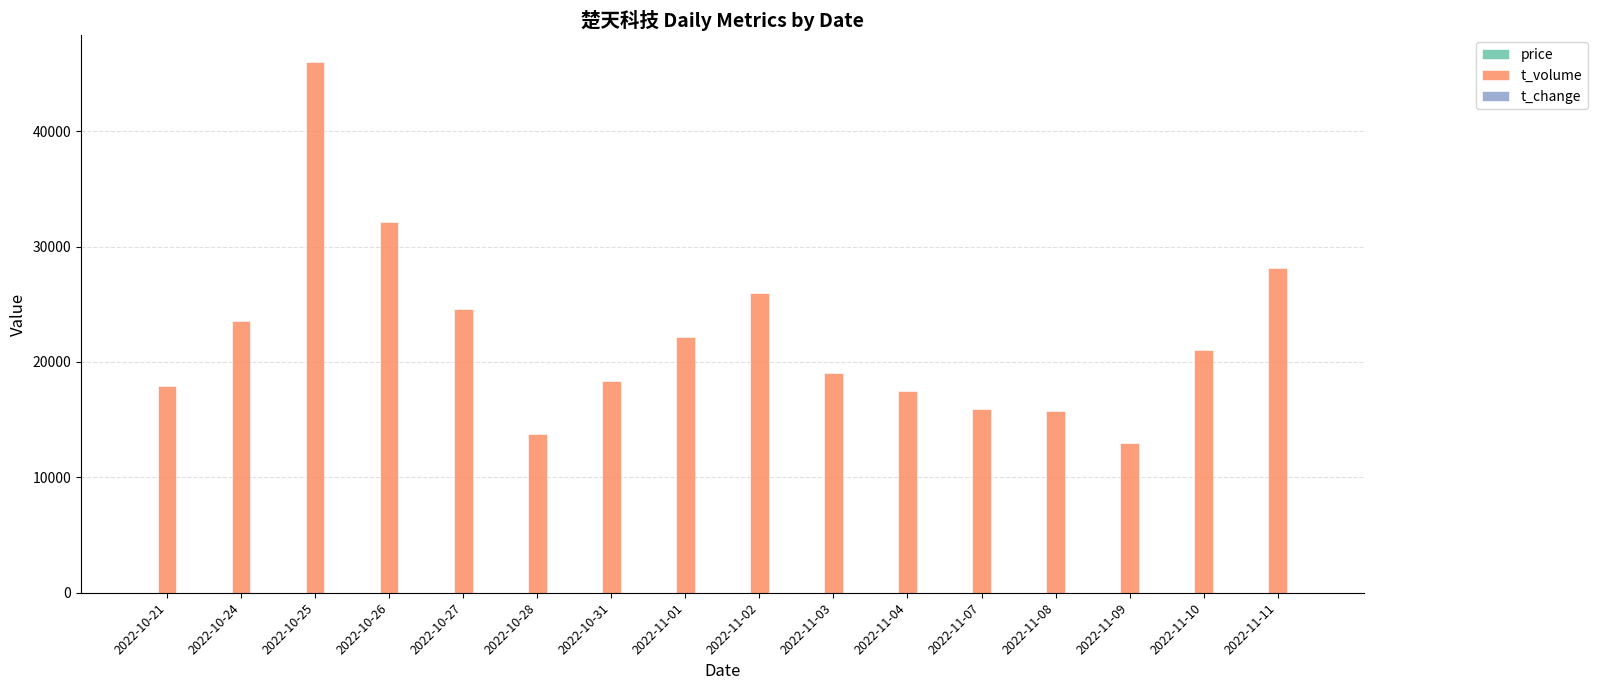

At which category is the sum across all series the highest?

2022-10-25